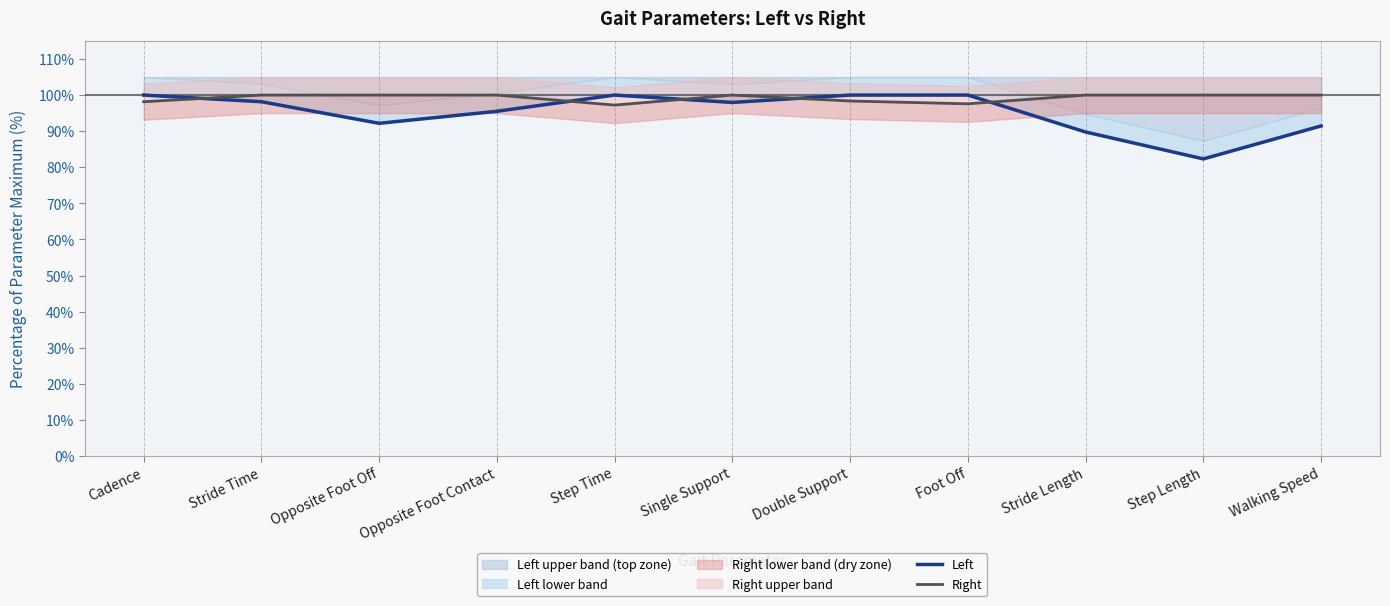

At which category is the sum across all series the highest?

Double Support